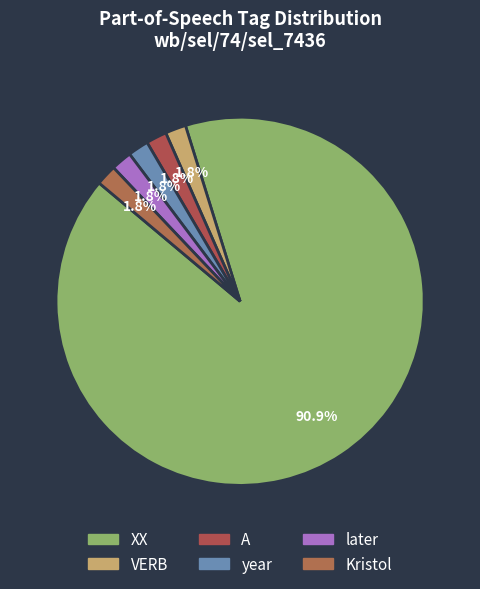

What percentage is NOT represented by A?

98.2%